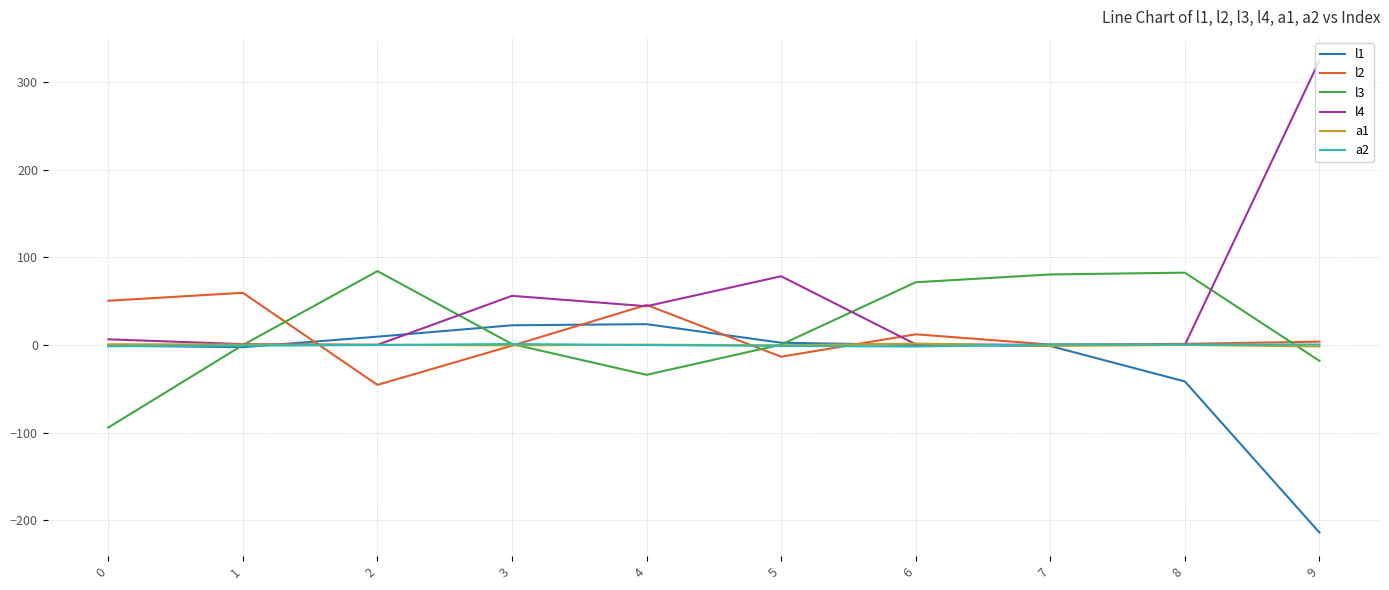

Which series has the largest range (max minus min)?

l4